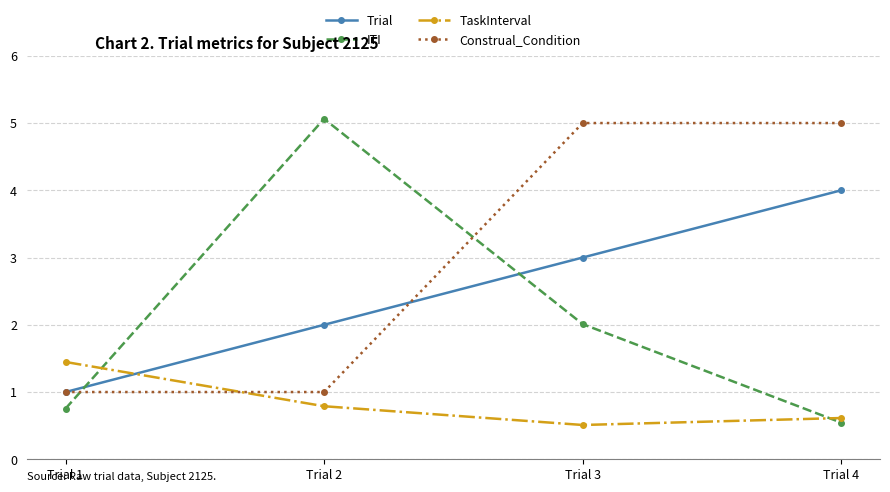

At how many categories does at least one series exceed 4?

3